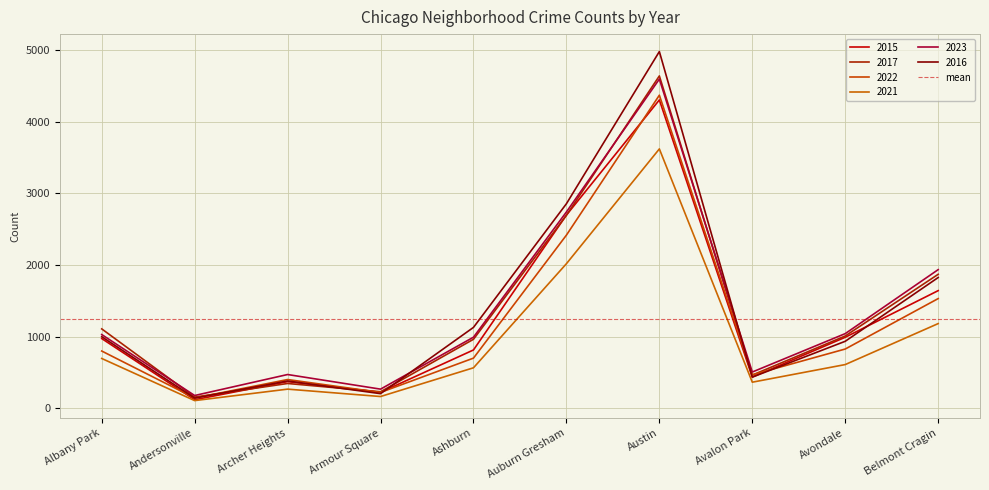

Reading right to left, extract all data points from this chart.

2015: 1644	993	437	4306	2699	816	224	374	121	975
2017: 1872	1011	465	4641	2696	965	232	348	158	1110
2022: 1533	829	469	4372	2419	702	223	403	145	801
2021: 1184	612	366	3622	2020	567	166	269	109	697
2023: 1937	1044	508	4597	2742	994	269	473	180	1031
2016: 1827	937	437	4981	2857	1131	206	383	144	1001